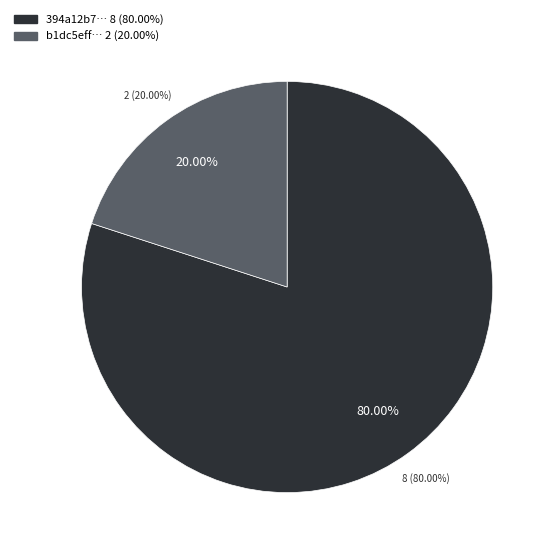

To the nearest percent, what portion does 394a12b7-2395-42b9-bce4-f20a61ded793 represent?

80%